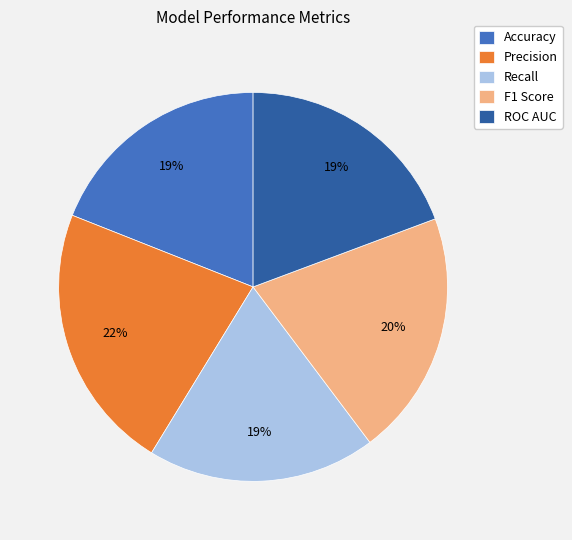

Which category has the biggest portion of the pie?

Precision